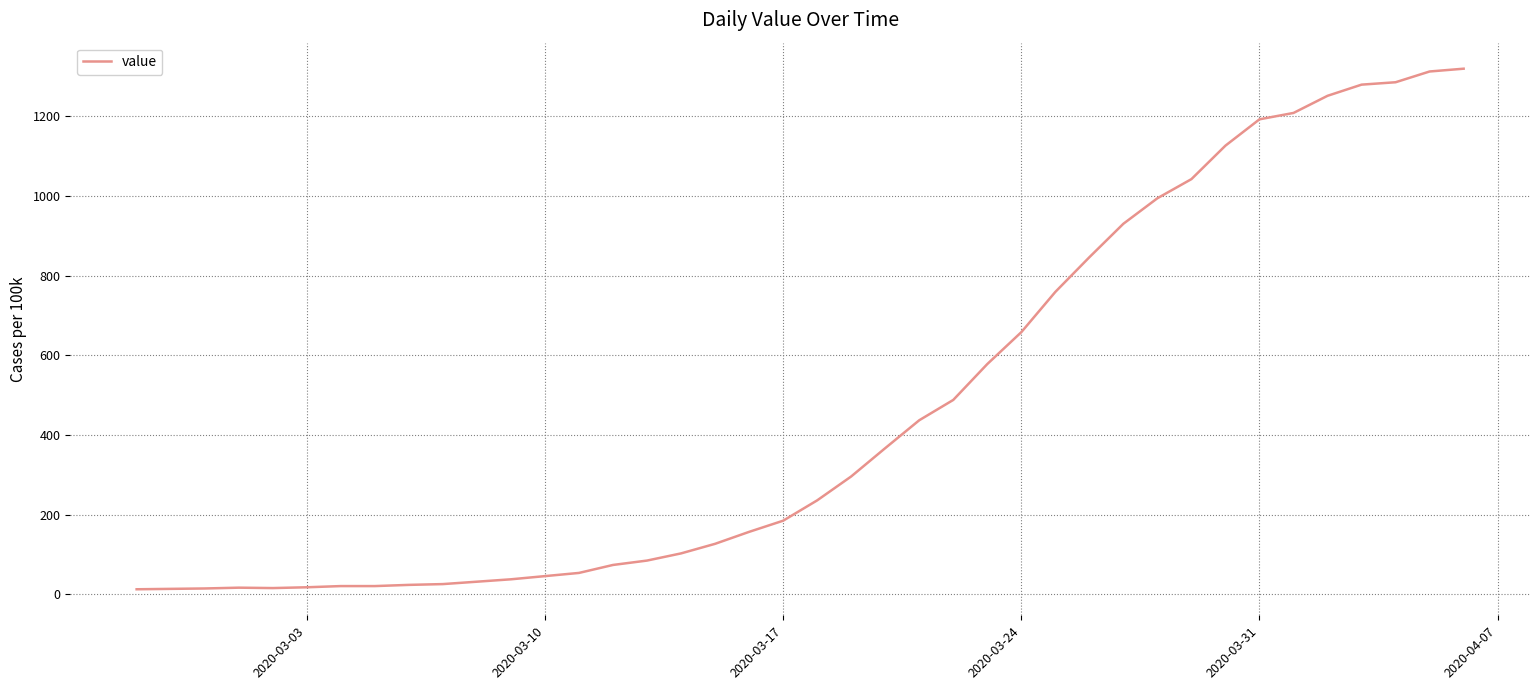

What is the maximum value shown in the chart?

1319